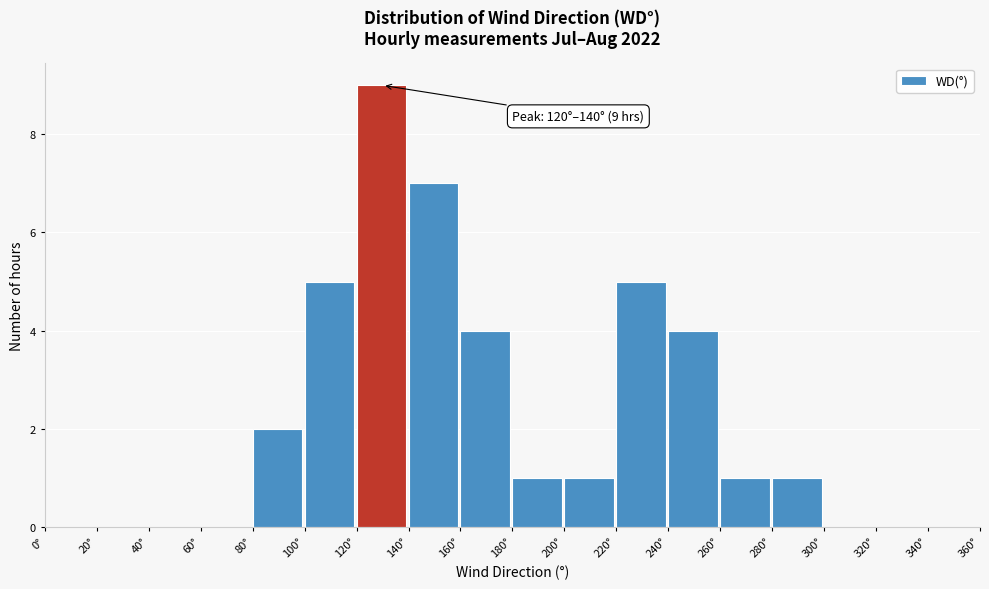

Over which range of the x-axis is the bar tallest?

120 to 140